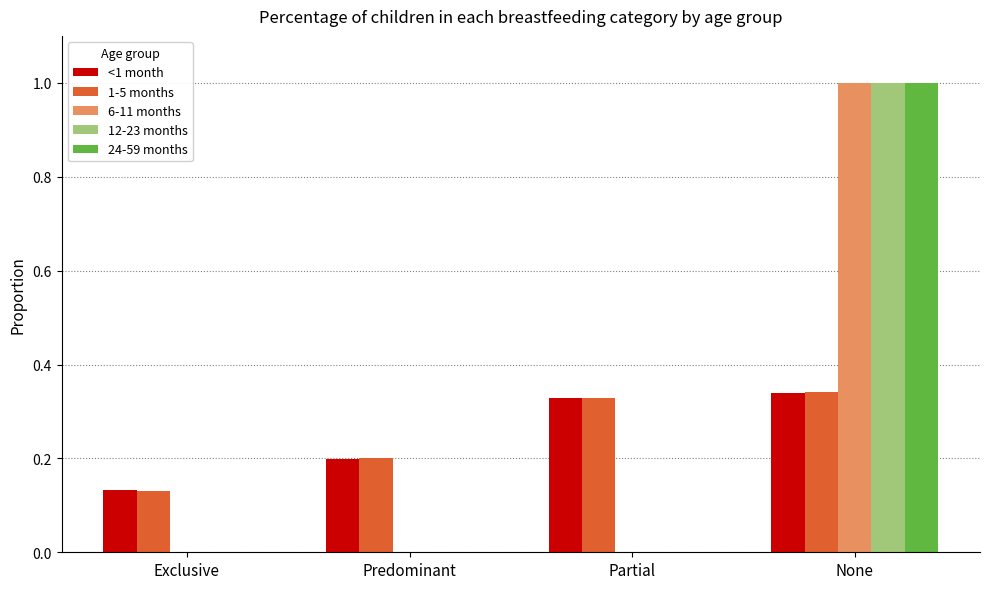

What is the difference between the 12-23 months values at None and Predominant?

1.0